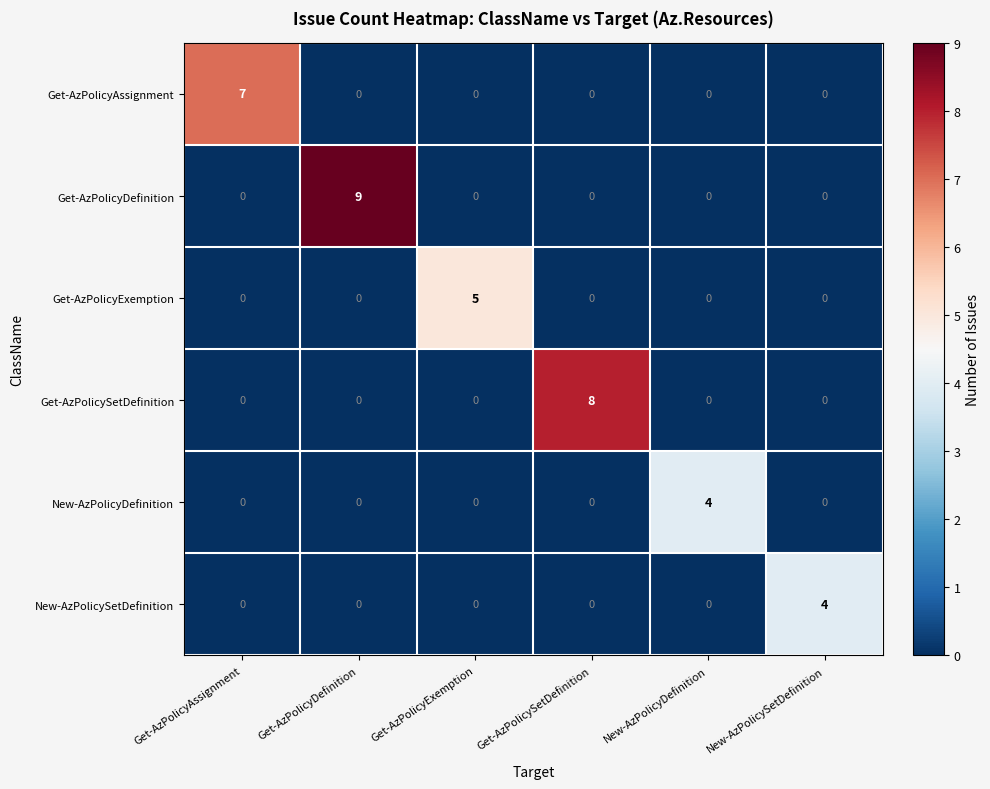

Is the value of Get-AzPolicyDefinition at Get-AzPolicyDefinition greater than the value of New-AzPolicyDefinition at Get-AzPolicyExemption?

Yes